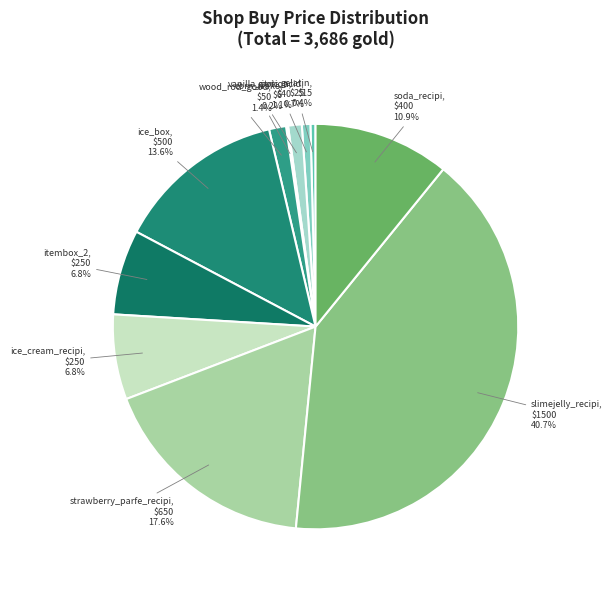

What is the total percentage of gelatin and itembox_2?

7.2%